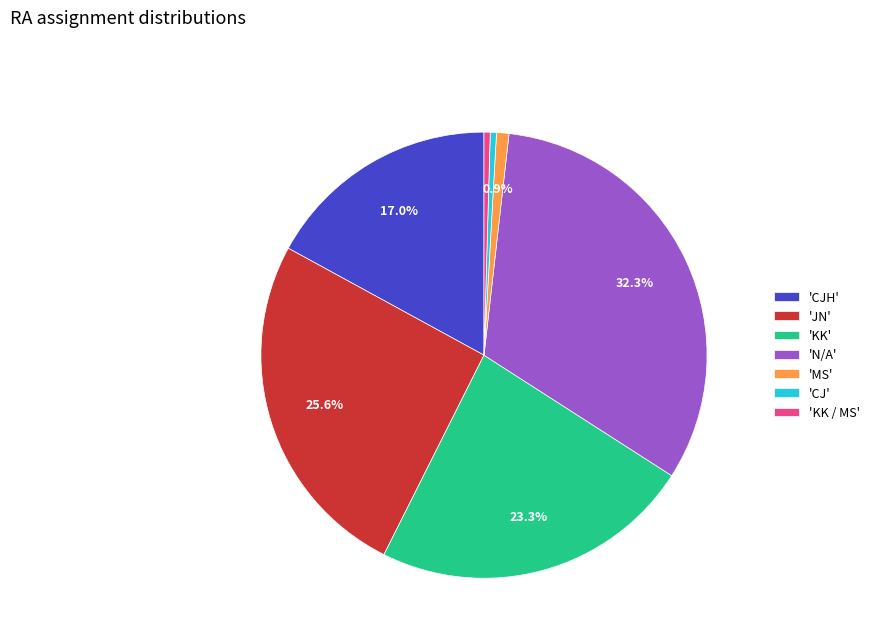

Which category has the biggest portion of the pie?

'N/A'